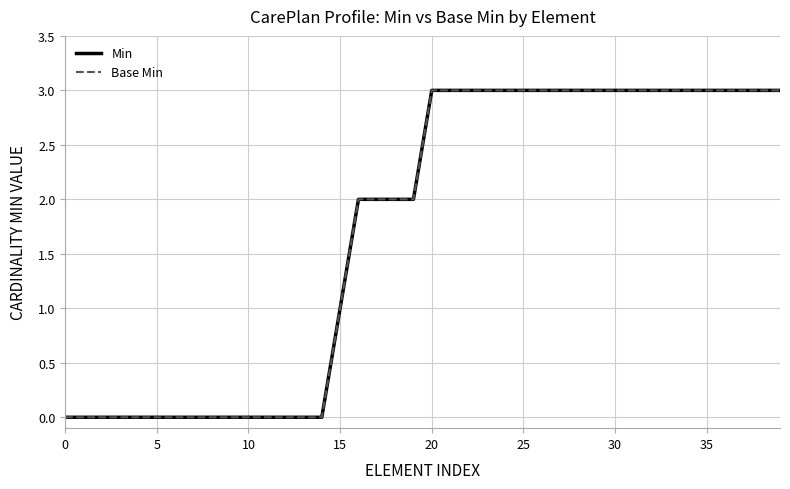

Does the chart have visible grid lines?

Yes